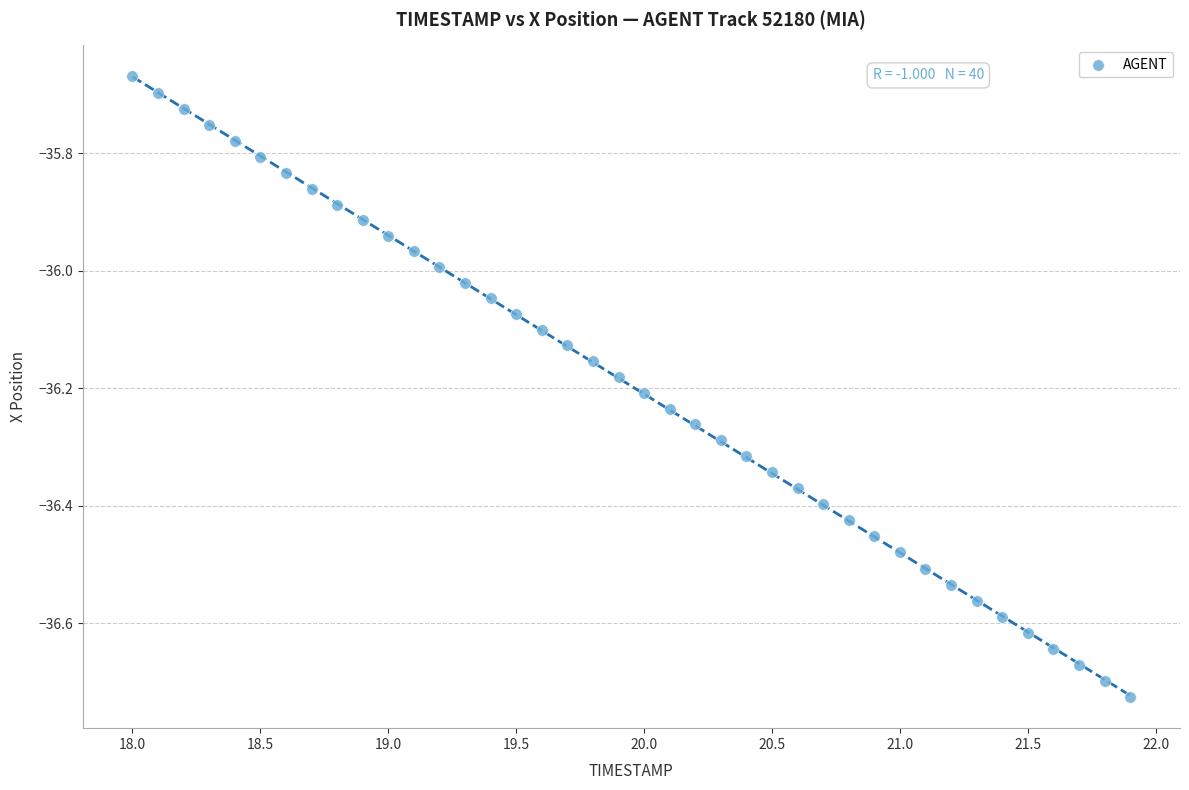

What is the range of X values (max minus min)?

3.9